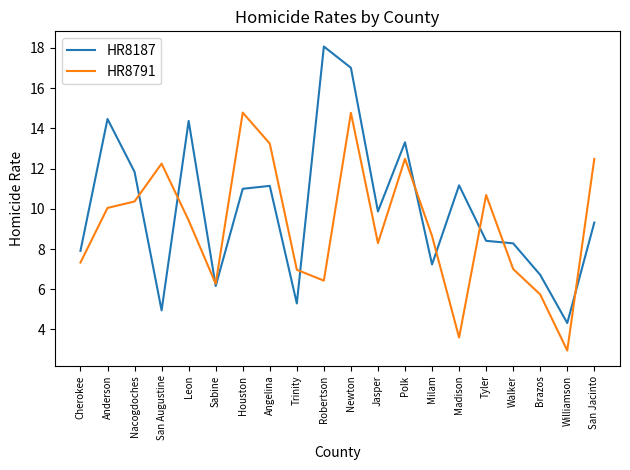

What is the average value of the HR8187 series?

10.0